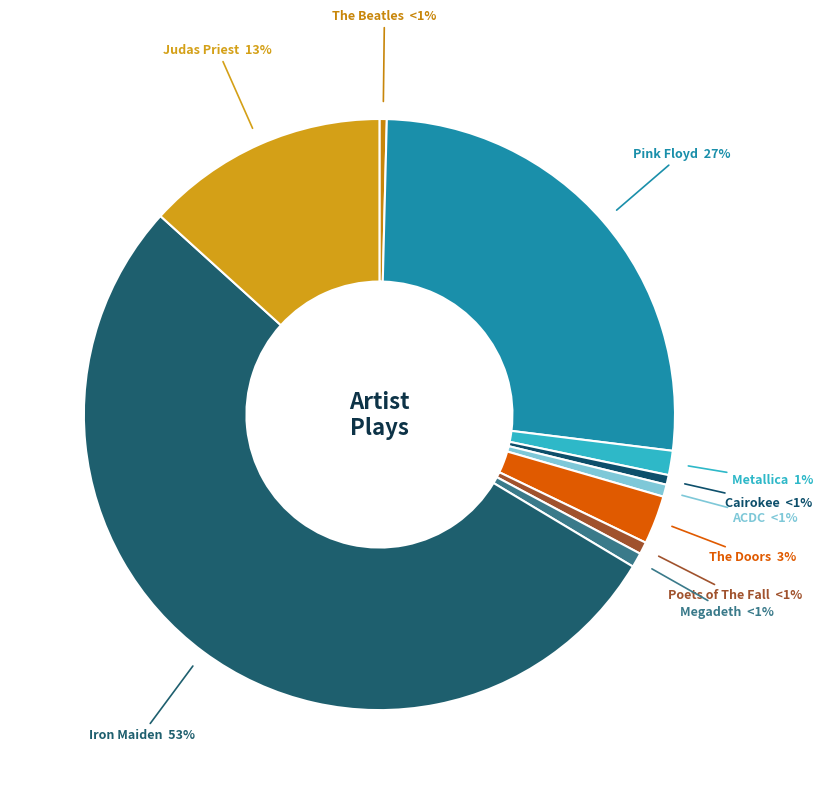

Is the sum of Cairokee and The Beatles greater than half?

No